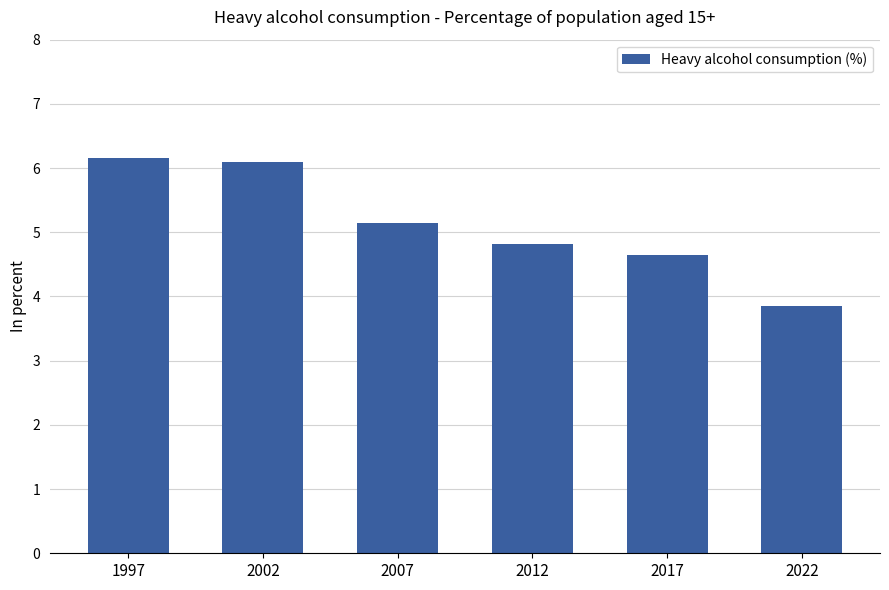

What is the value of the 3rd bar from the left?

5.1